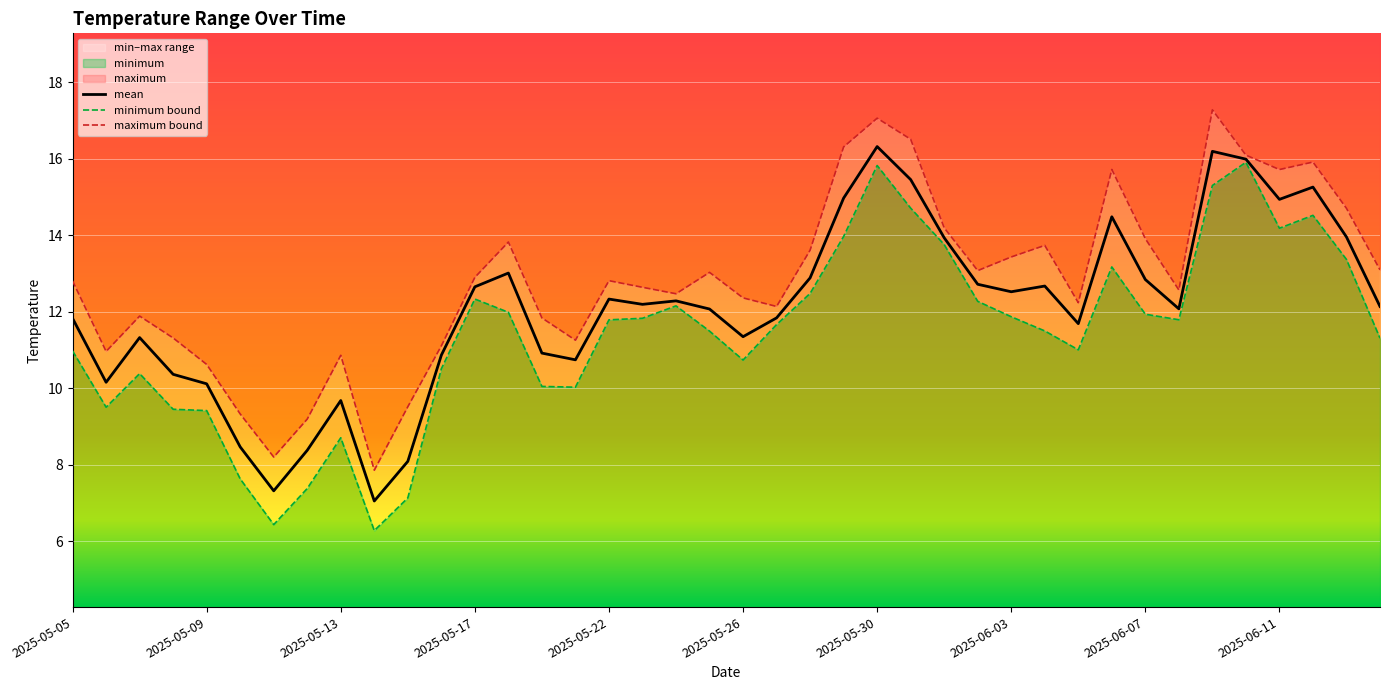

True or false: minimum bound and maximum bound intersect in this chart.

False